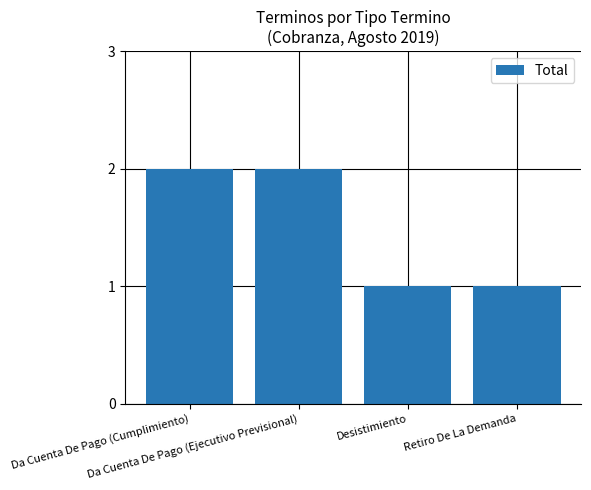

What is the value of the 4th bar from the left?

1